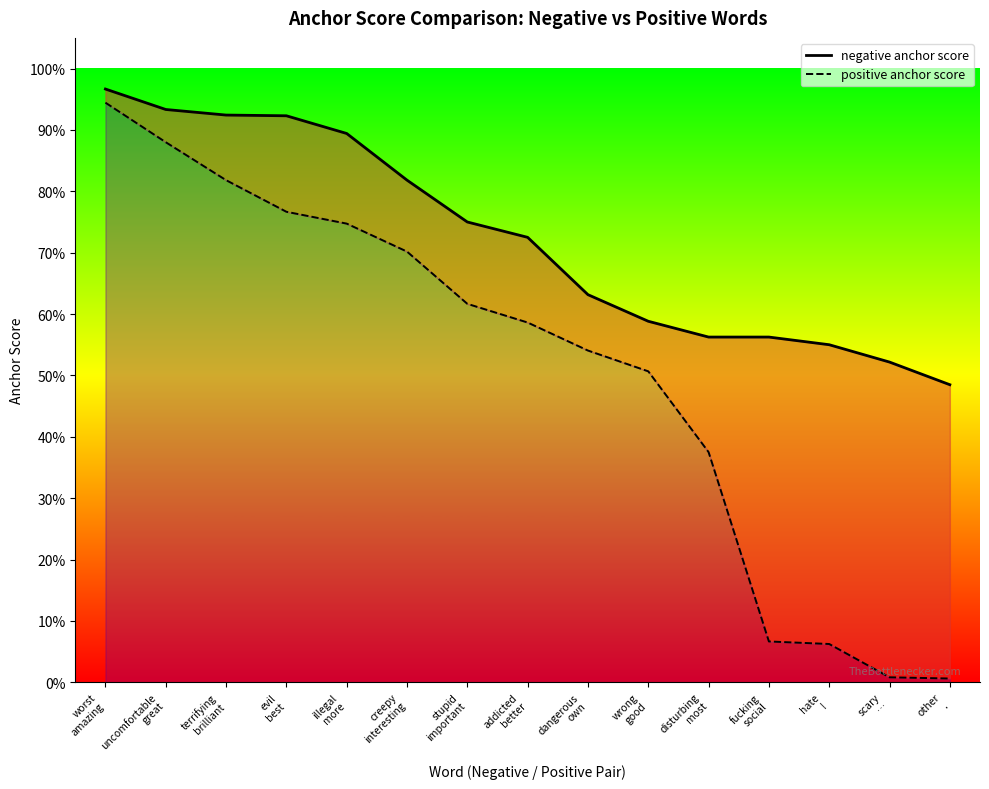

Rank the series by their maximum value, from highest to lowest.

negative anchor score, positive anchor score